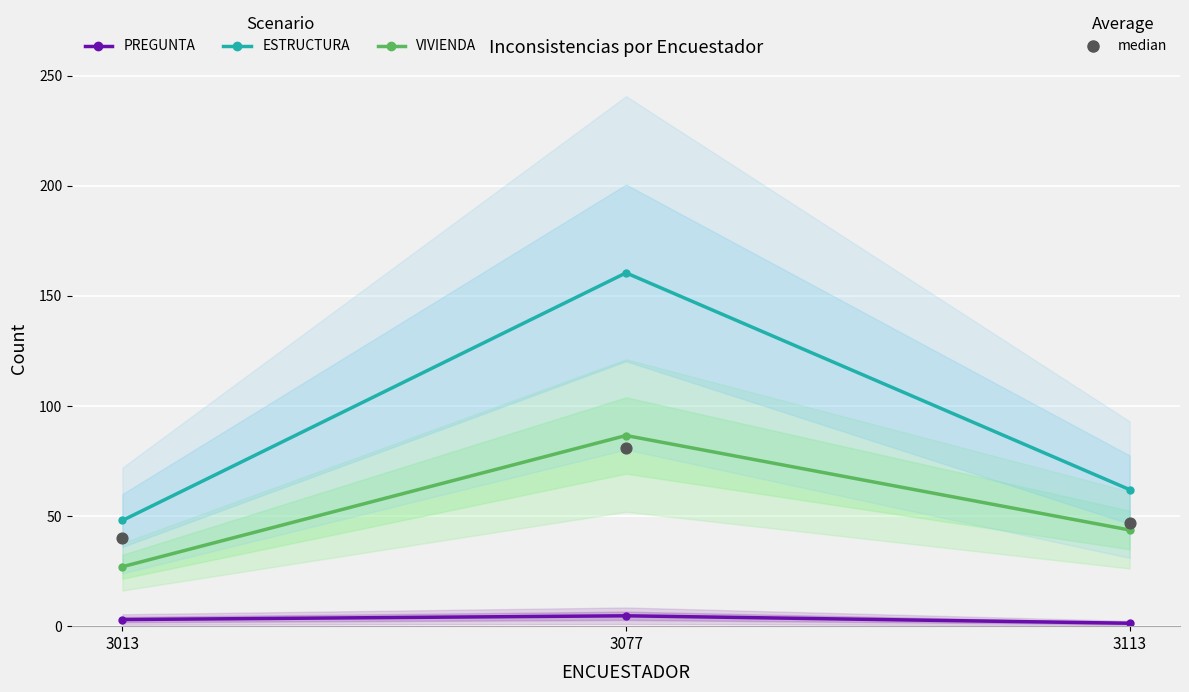

Which series reaches the minimum Y coordinate?

PREGUNTA